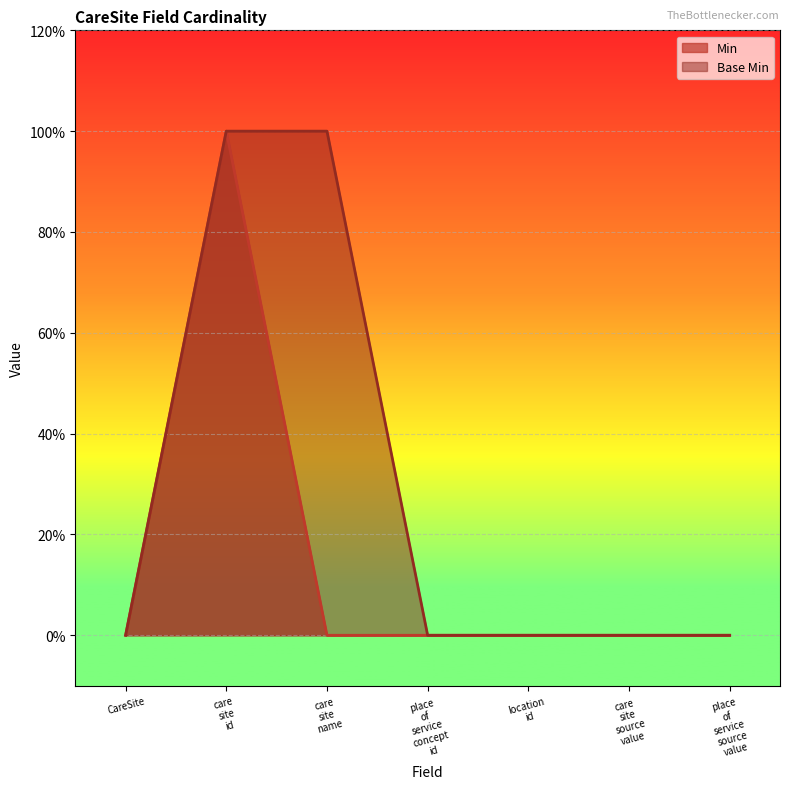

At which category does Min reach its first local peak?

care
site
id